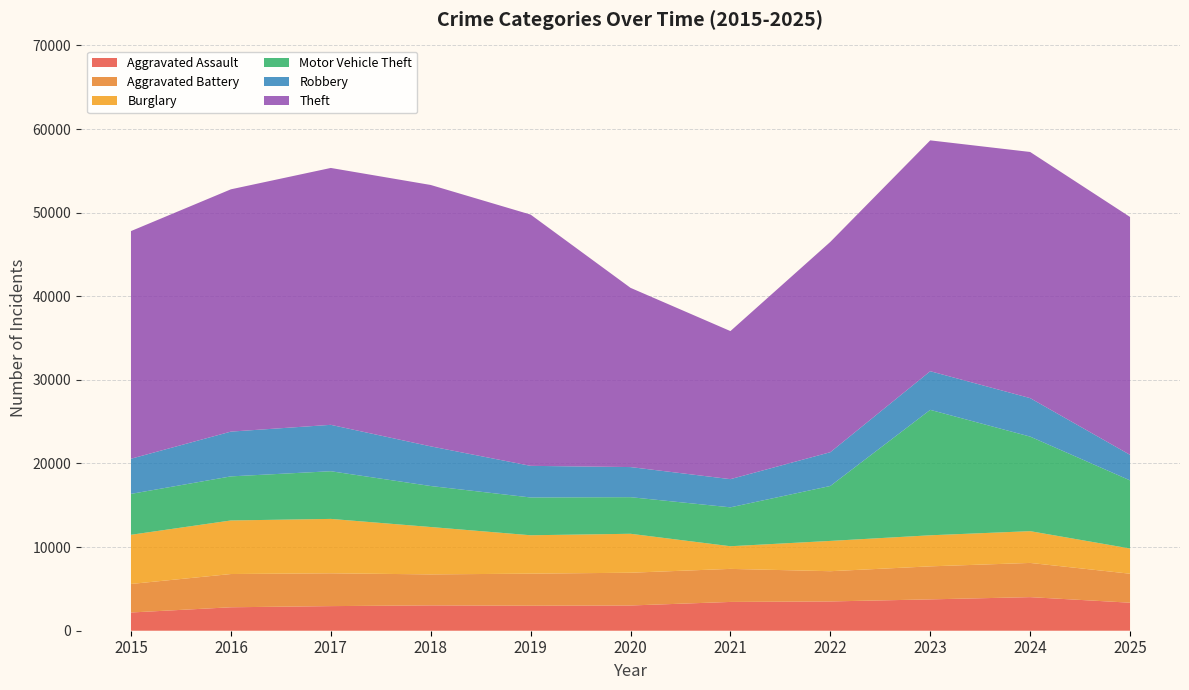

Reading right to left, transcribe all the data shown in this chart.

Aggravated Assault: 2025=3352	2024=4017	2023=3749	2022=3502	2021=3443	2020=3018	2019=2991	2018=3031	2017=2943	2016=2805	2015=2180
Aggravated Battery: 2025=3466	2024=4091	2023=3950	2022=3616	2021=3953	2020=3919	2019=3835	2018=3706	2017=3925	2016=3976	2015=3412
Burglary: 2025=3016	2024=3800	2023=3715	2022=3623	2021=2708	2020=4657	2019=4591	2018=5666	2017=6505	2016=6405	2015=5882
Motor Vehicle Theft: 2025=8147	2024=11309	2023=15002	2022=6571	2021=4653	2020=4378	2019=4519	2018=4903	2017=5702	2016=5273	2015=4890
Robbery: 2025=3053	2024=4602	2023=4620	2022=4038	2021=3370	2020=3600	2019=3782	2018=4743	2017=5549	2016=5354	2015=4204
Theft: 2025=28448	2024=29438	2023=27608	2022=25152	2021=17708	2020=21436	2019=30049	2018=31261	2017=30721	2016=28977	2015=27227